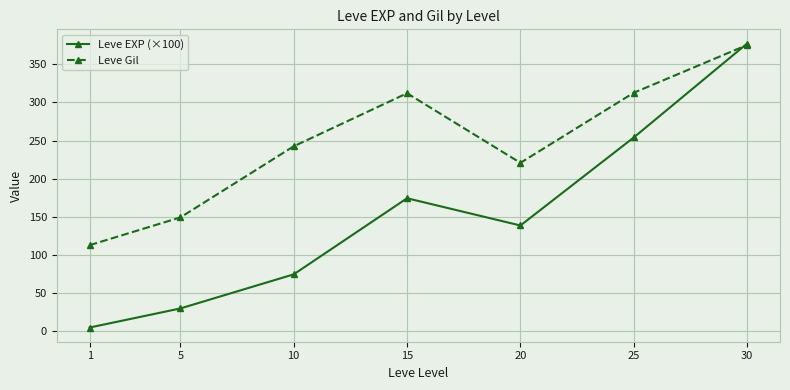

What is the sum of all Leve EXP (×100) values?

1054.4